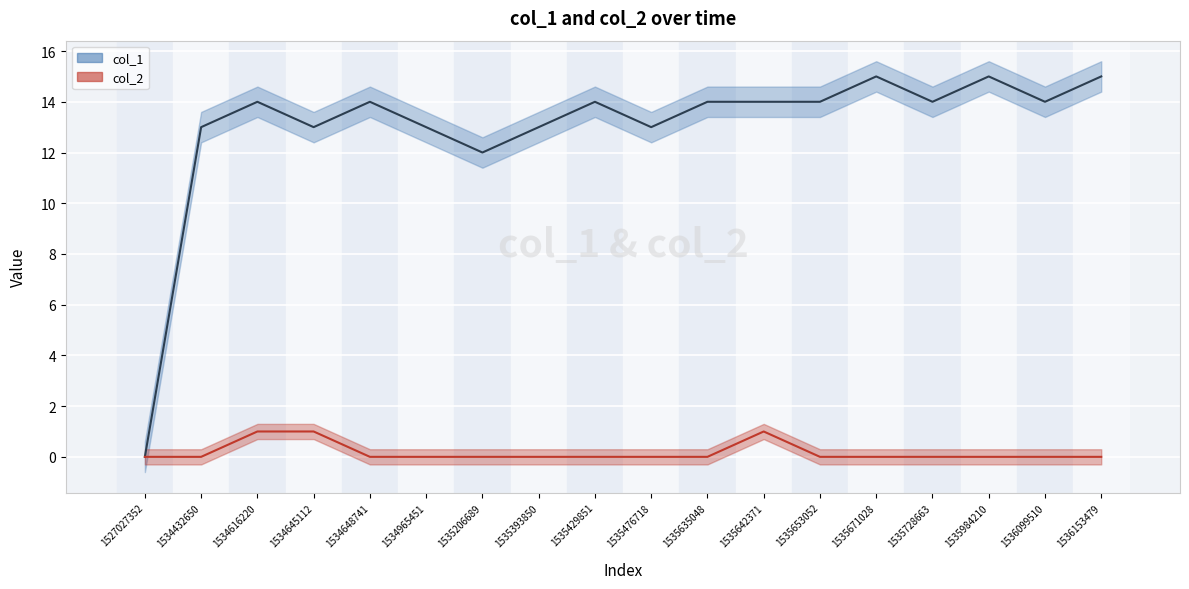

What is the difference between the second highest and minimum values in the col_2 line series?

1